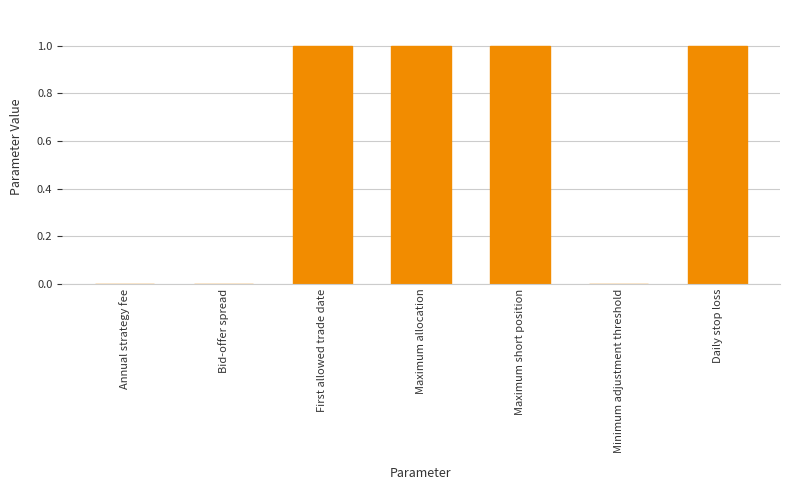

The chart shows a value of 1.0 at Maximum allocation. True or false?

True